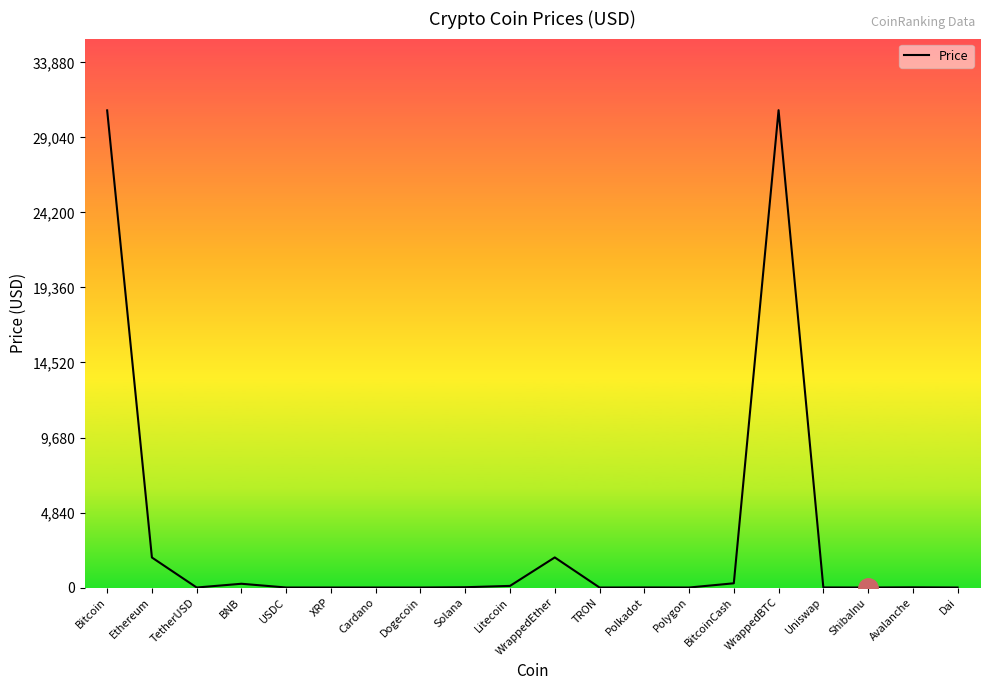

Read the value at Ethereum.

1937.2